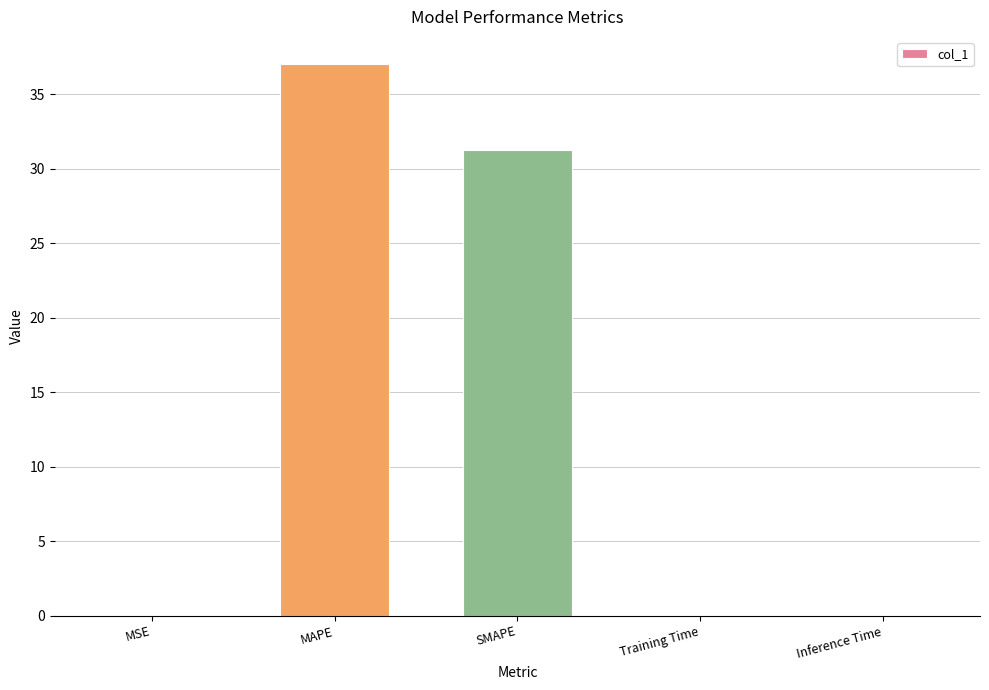

Which has a higher value, MAPE or SMAPE?

MAPE